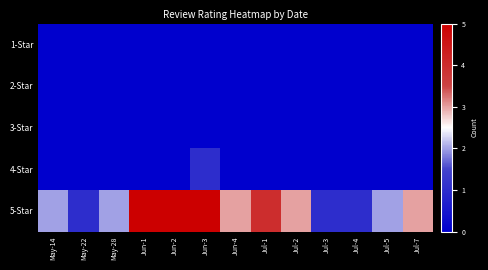

At how many categories does at least one series exceed 2?

7